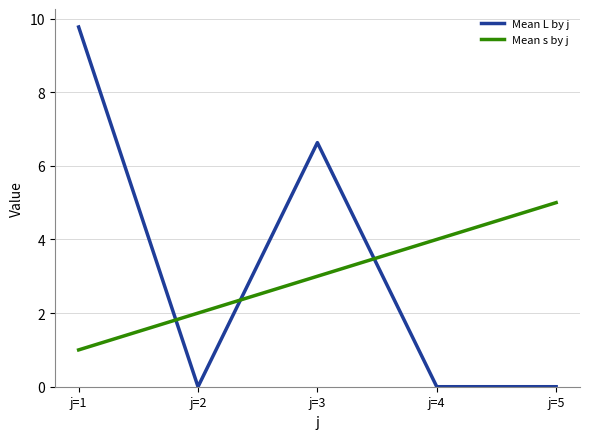

At which label does Mean L by j reach its peak?

j=1